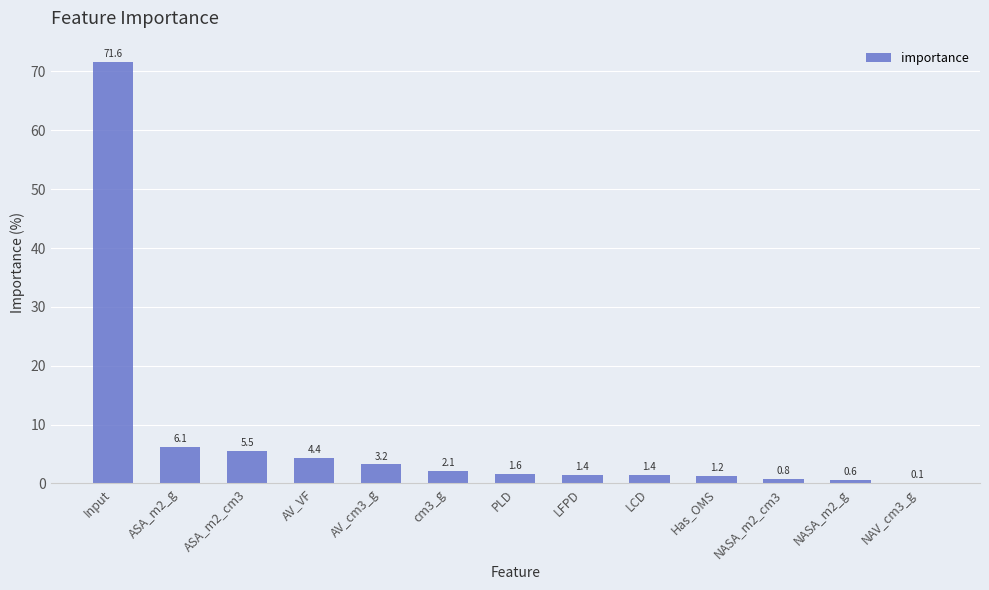

How many distinct data groups are displayed?

1